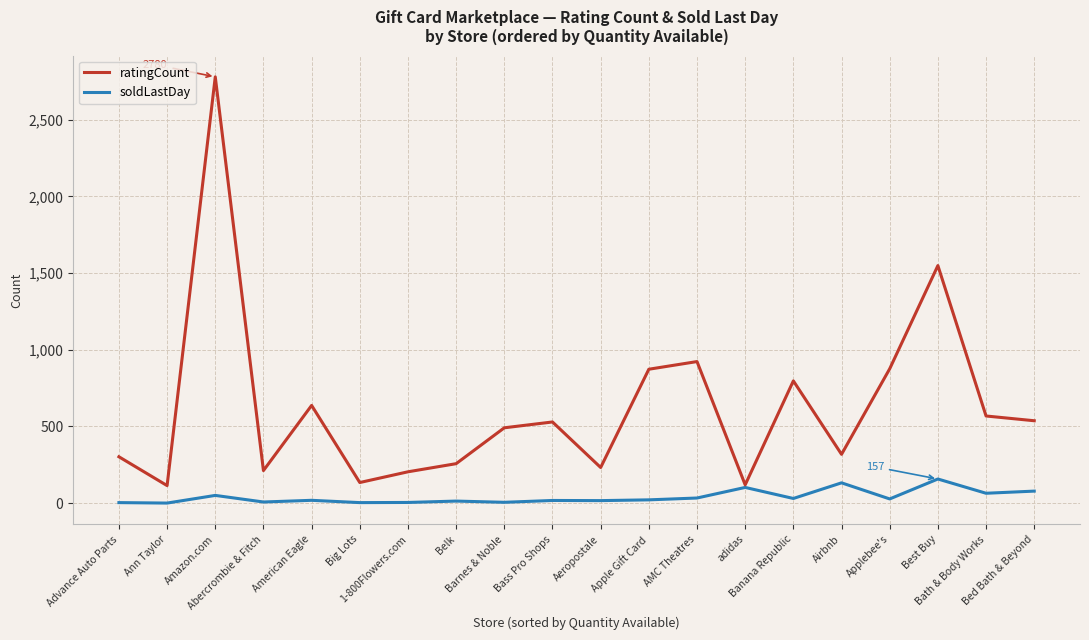

What is the maximum value shown in the chart?

2780